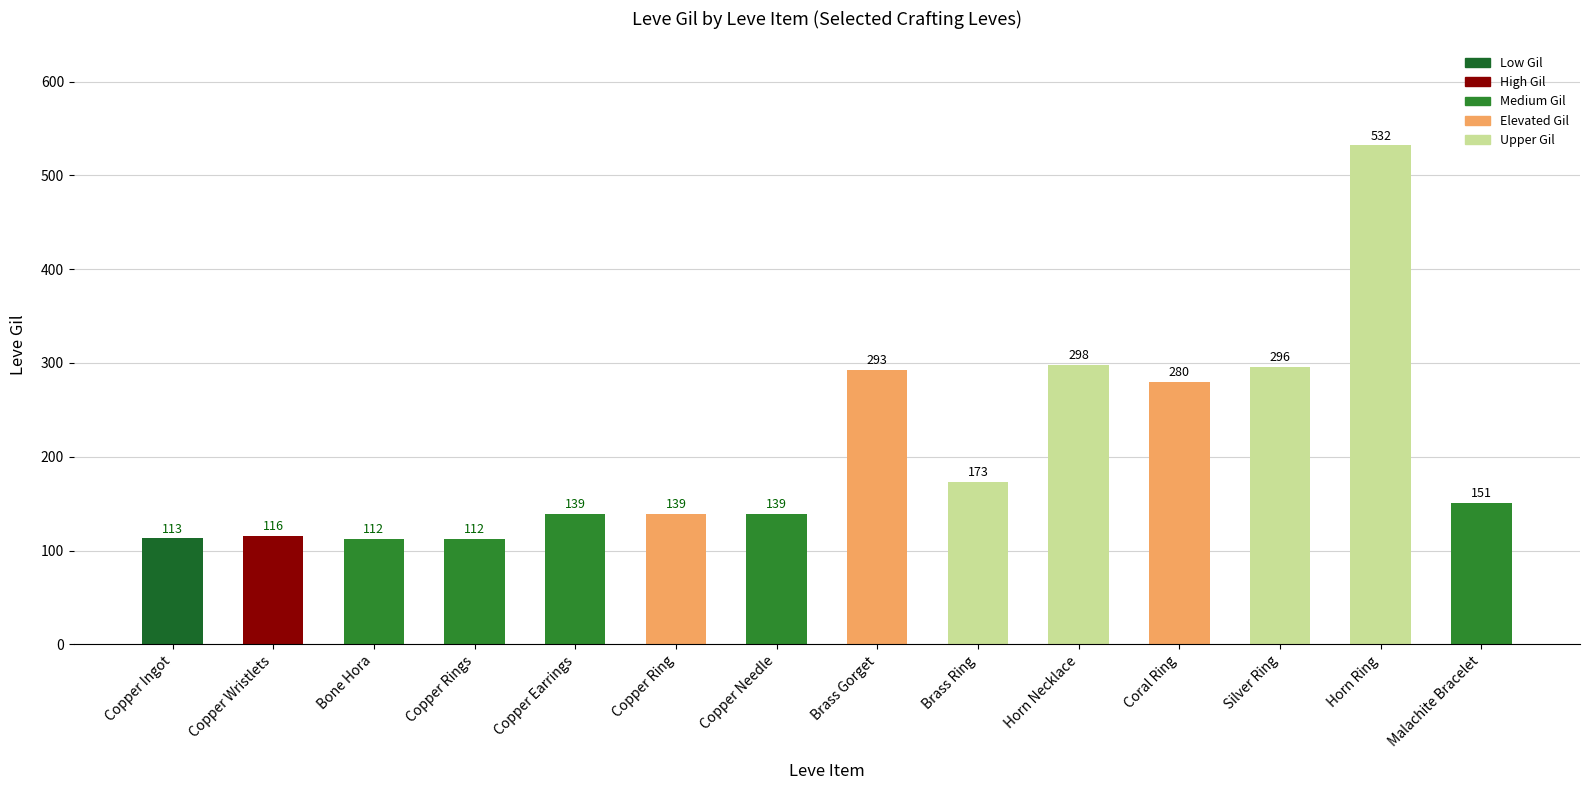

How many categories are shown in the chart?

14